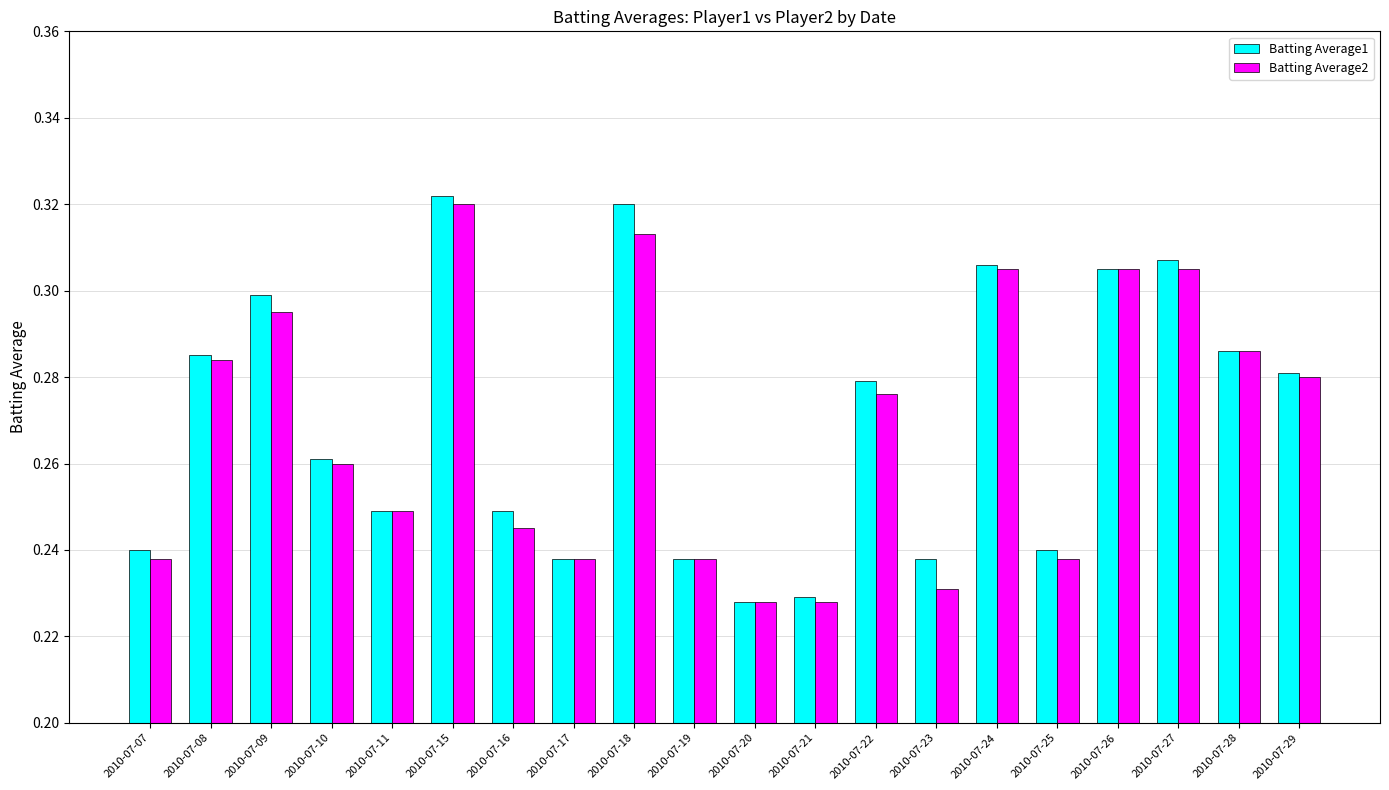

The Batting Average1 series shows 0.5 at 2010-07-09. True or false?

False